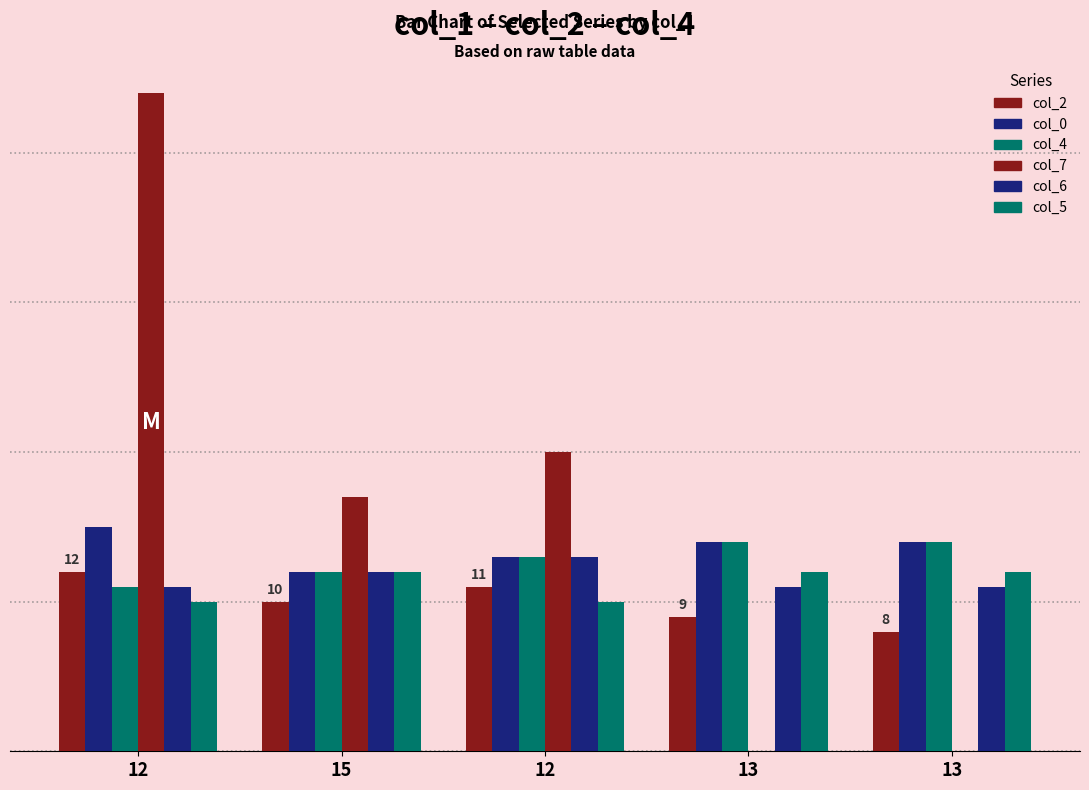

Does the chart contain stacked bars?

No